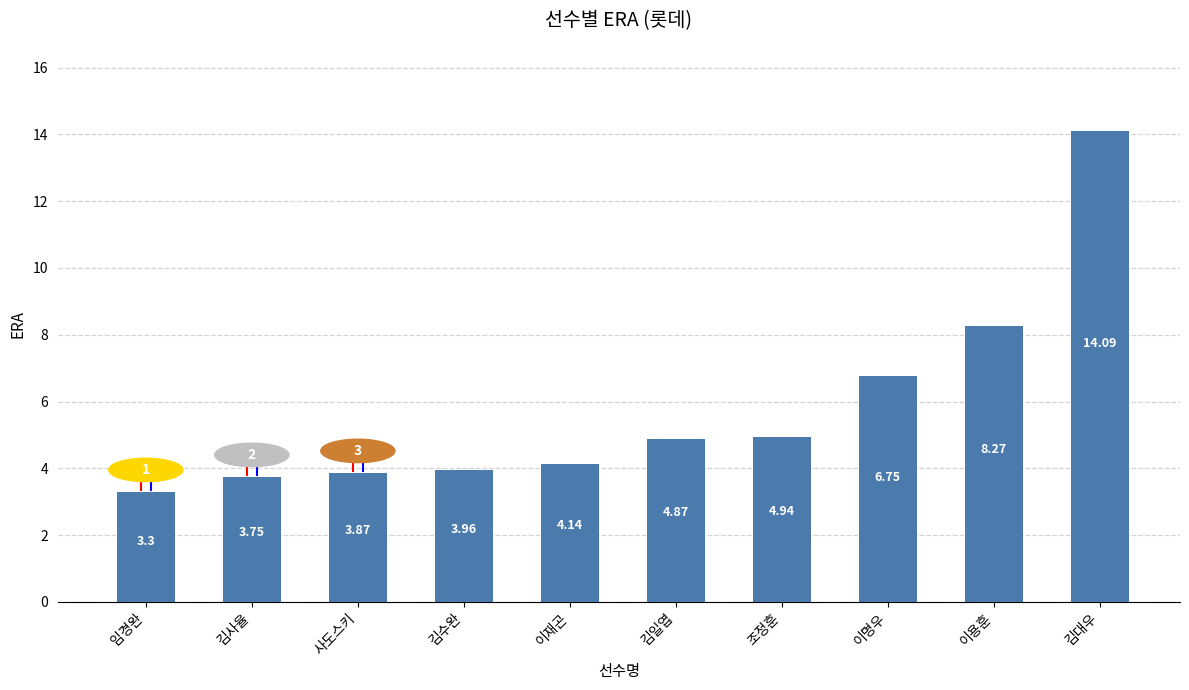

Rank the categories by value from highest to lowest.

김대우, 이용훈, 이명우, 조정훈, 김일엽, 이재곤, 김수완, 사도스키, 김사율, 임경완